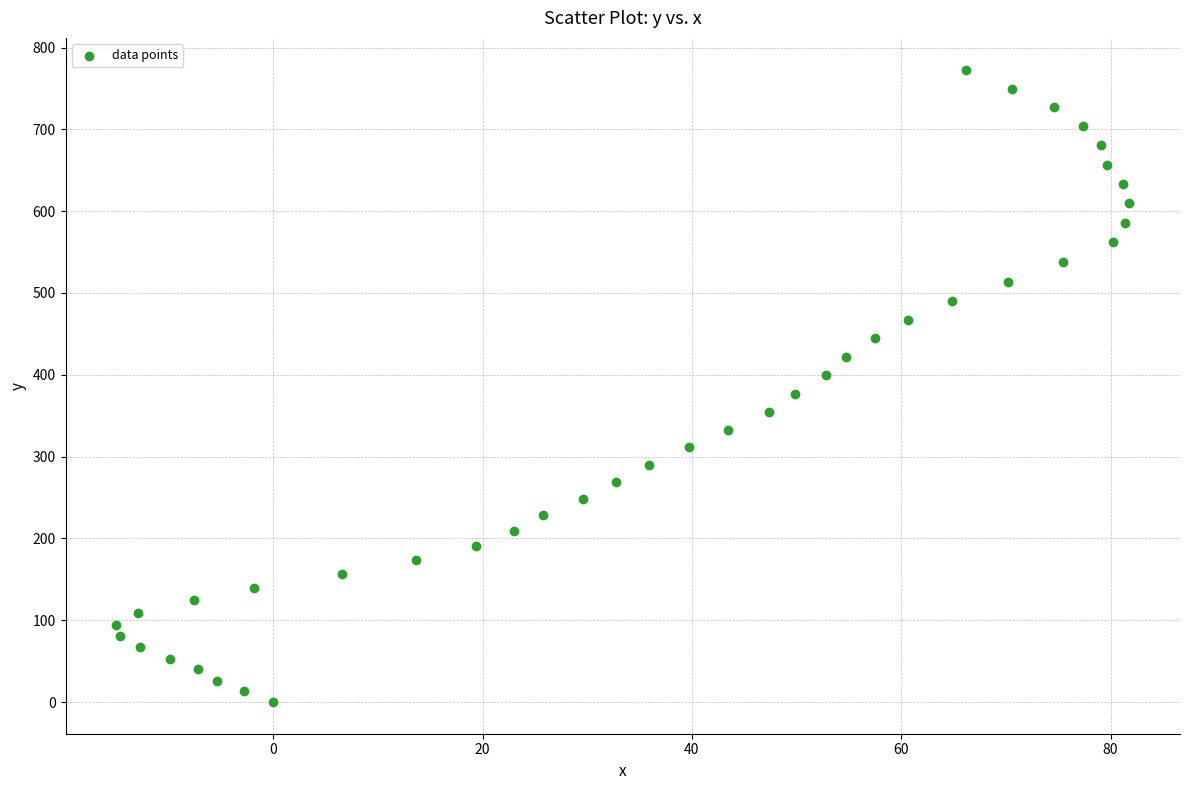

What is the range of Y values (max minus min)?

773.1